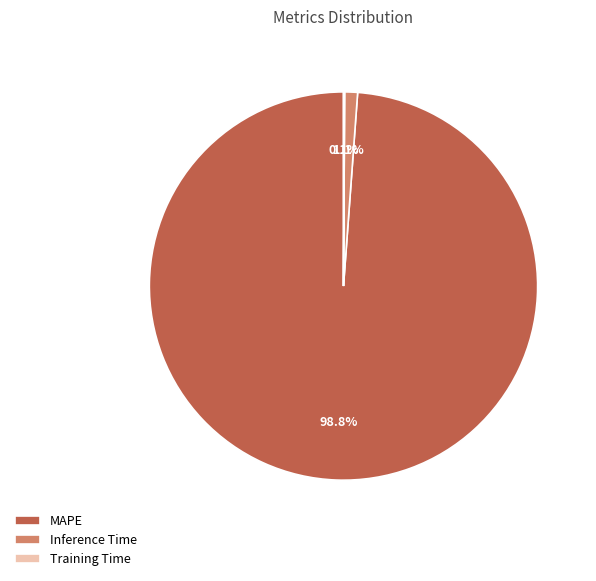

Is there a majority slice in this chart?

Yes